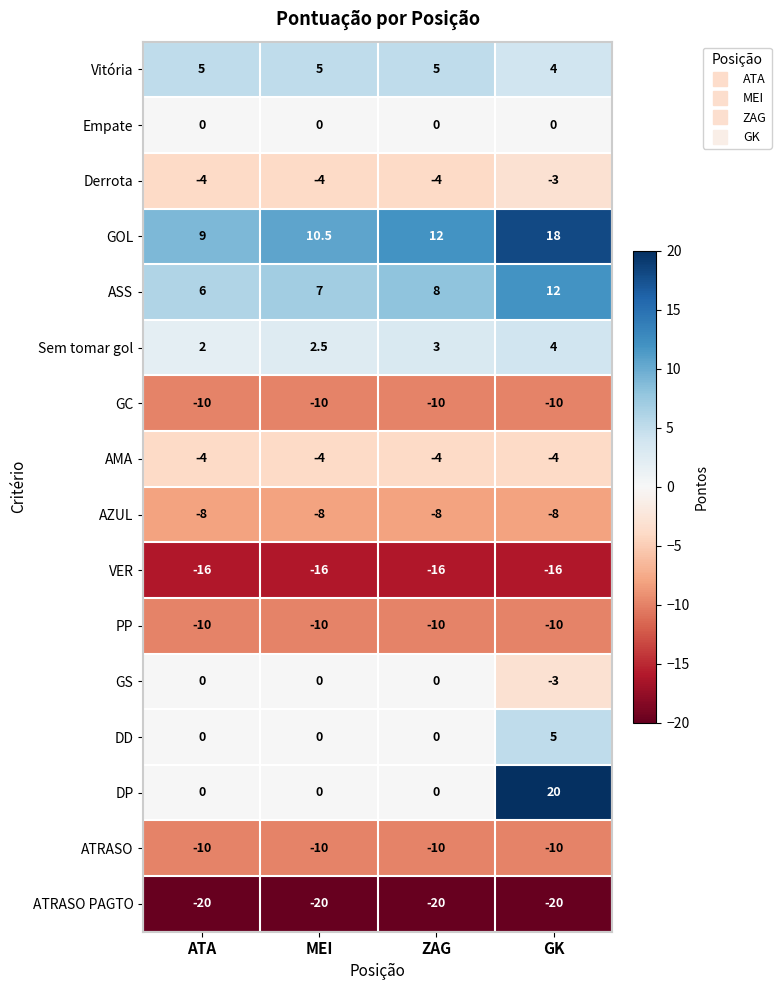

What is the approximate value of Vitória at ATA?

5.0